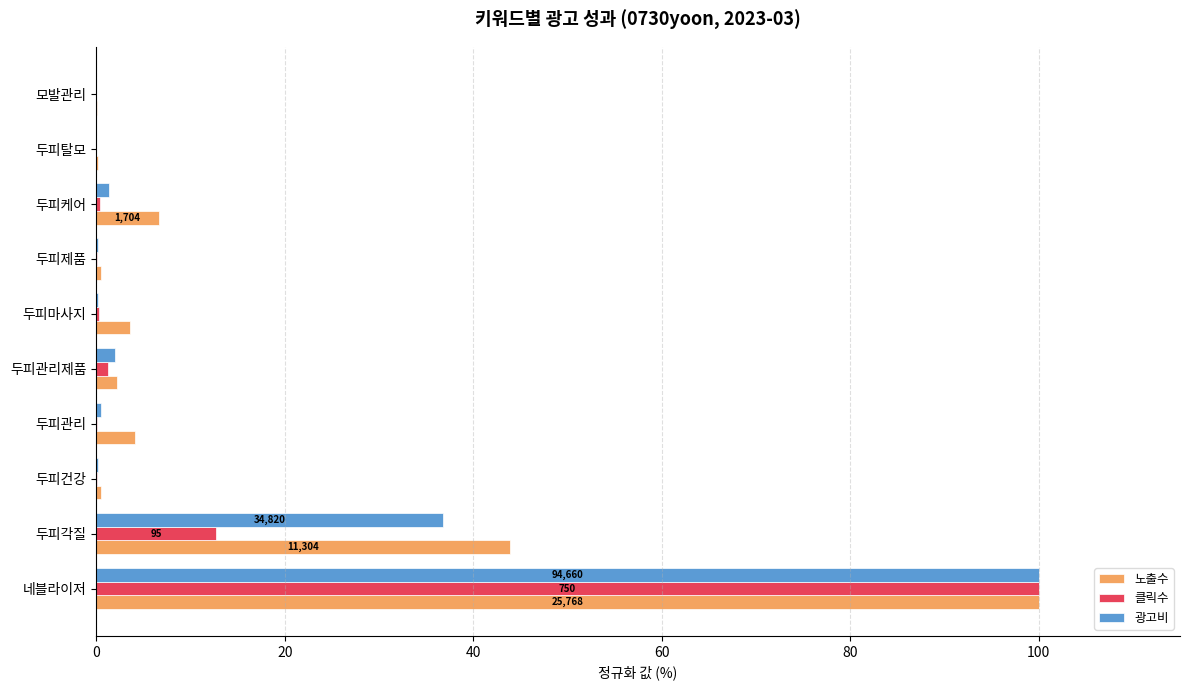

What is the maximum value for 클릭수?

100.0